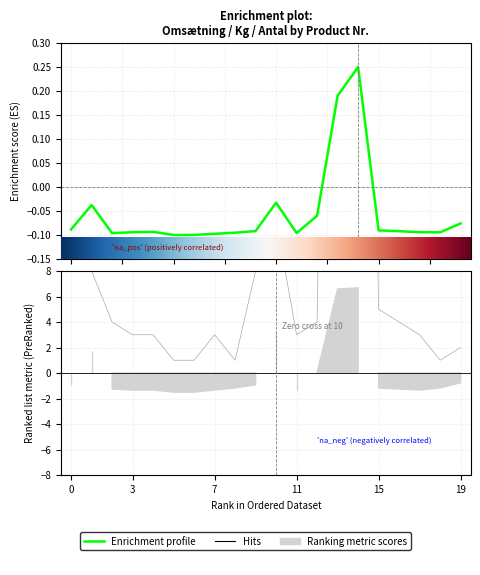

List the labels in order of Omsætning value, largest first.

7804-1, 7307-1, 4242-5, 2352-5, 6253-5, Ø3301-5, 2352-1, 9701-1, 4242-1, Ø2251-1, 3631-1, 3331-1, Ø2252-1, Ø3102-5, 4231-5, 6141-1, 3131-1, 4231-1, 4131-1, 4101-1